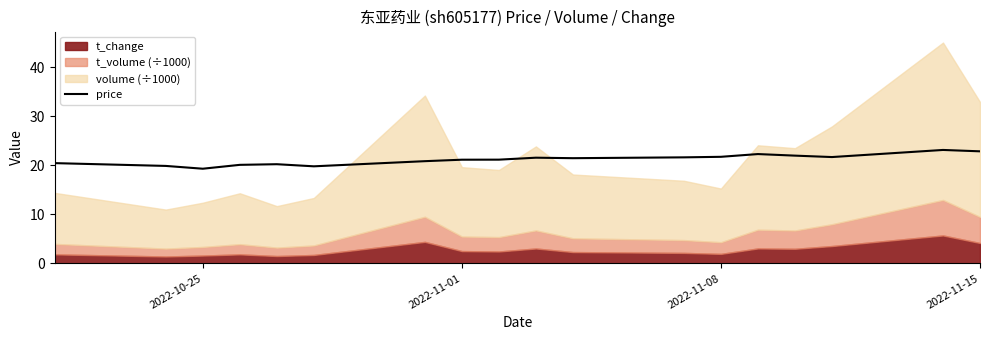

What is the maximum value for price?

23.2